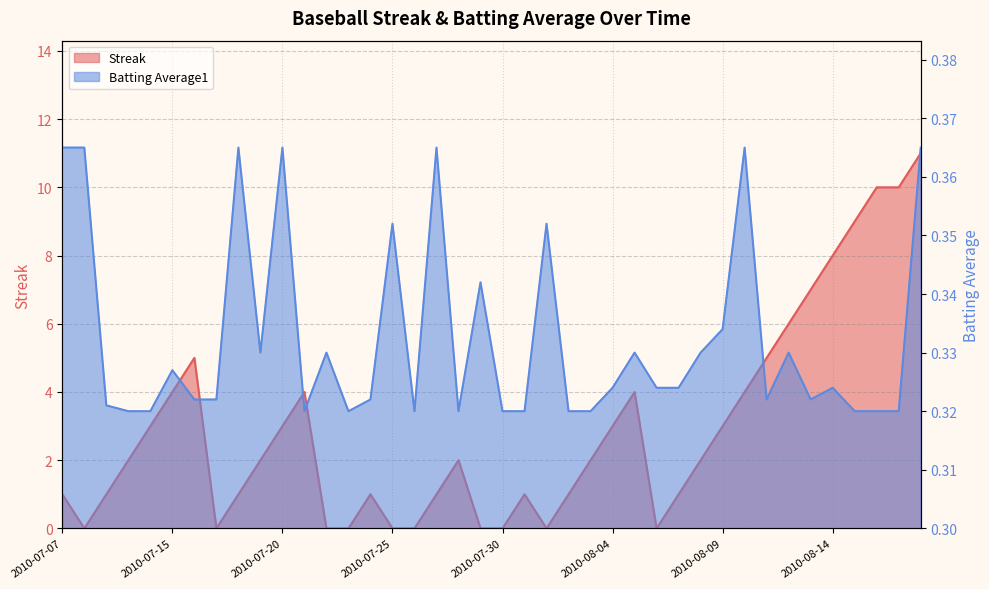

What is the difference between the Streak values at 2010-07-20 and 2010-08-12?

3.0